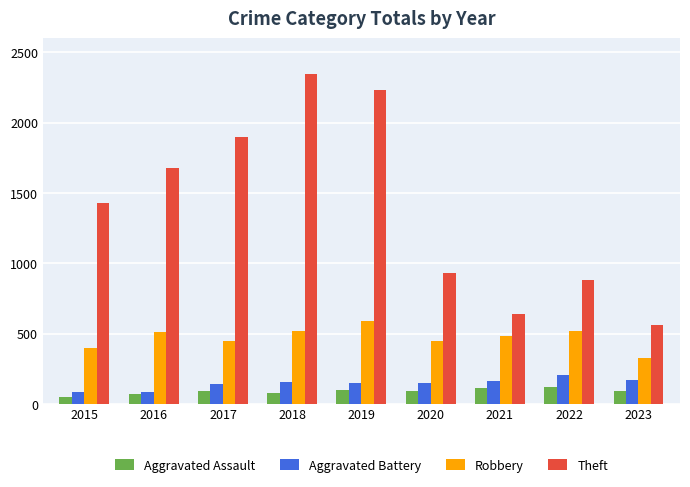

What is the highest value of the Theft series?

2342